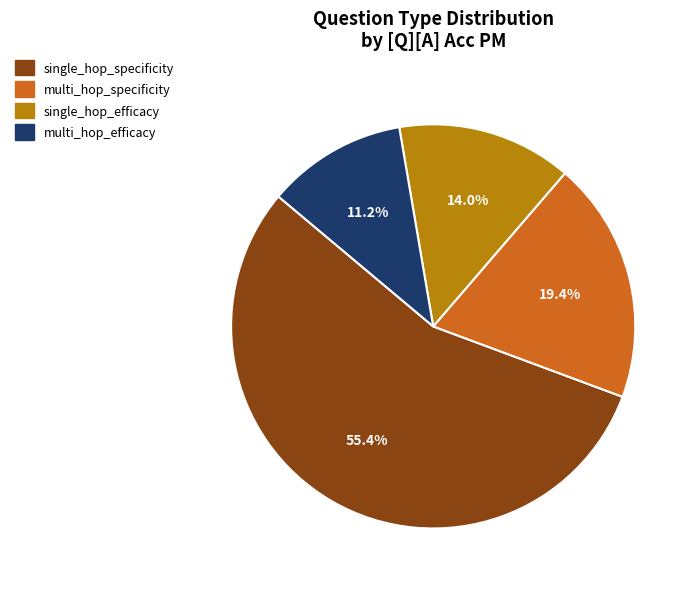

To the nearest percent, what is the average slice percentage?

25%